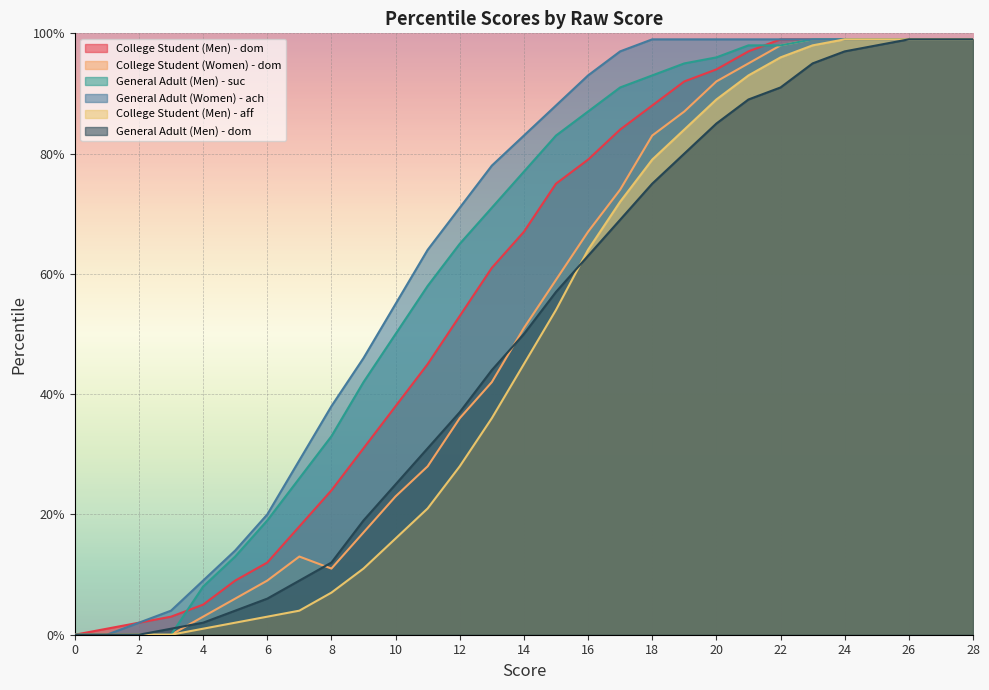

Count the number of categories in the chart.

29